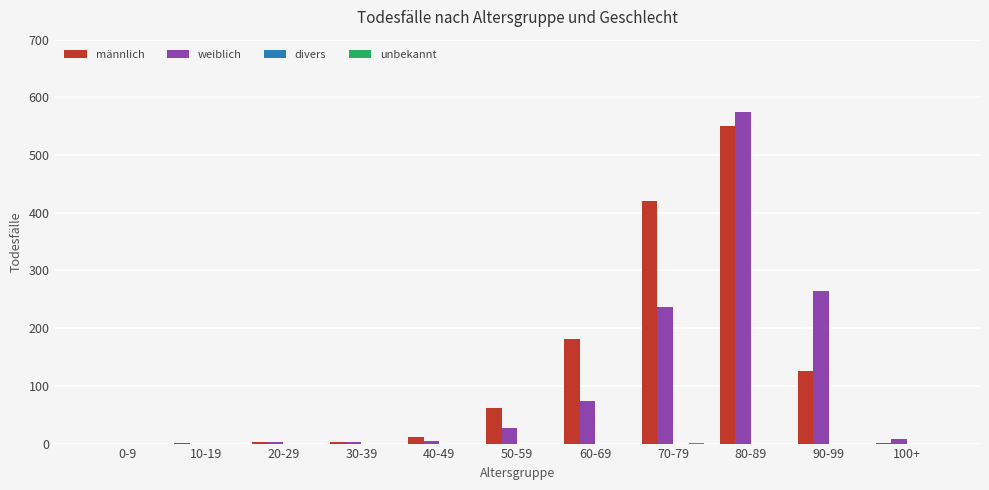

Which category has the highest value across all series?

80-89